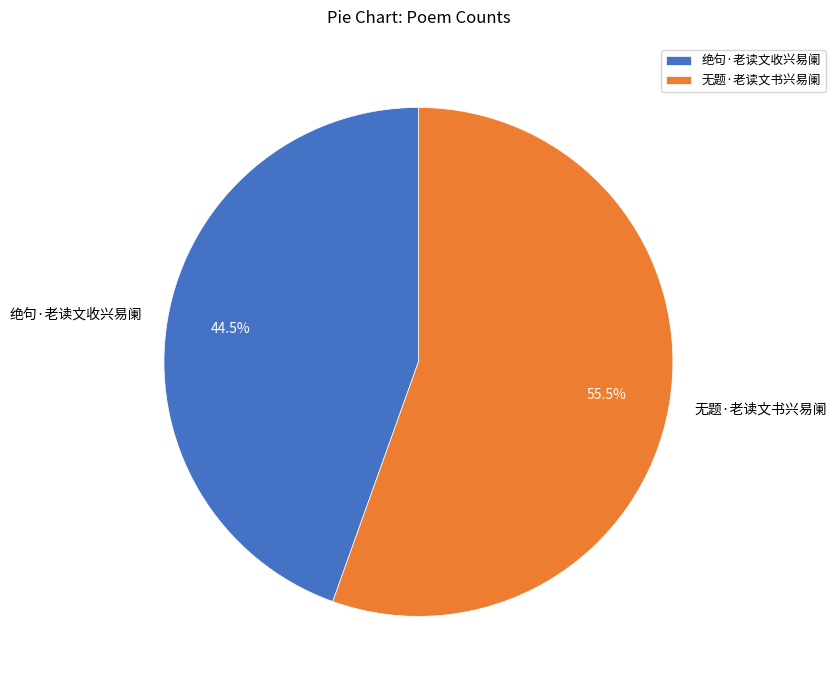

What percentage do 无题·老读文书兴易阑 and 绝句·老读文收兴易阑 together represent?

100.0%